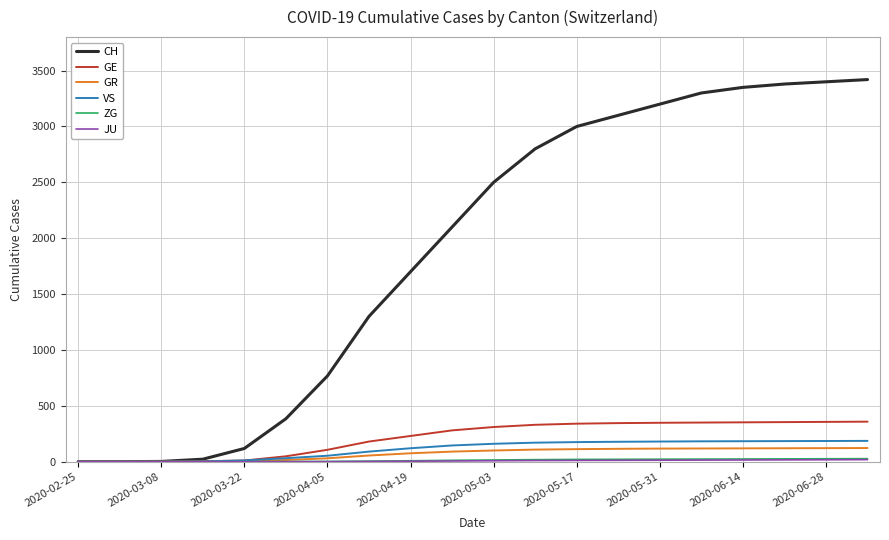

Does the chart display data point markers on the line(s)?

No